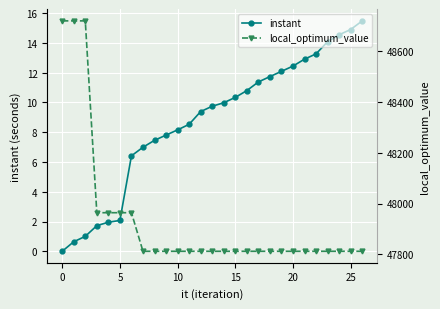

The value of instant at 5 is 2.1. True or false?

True